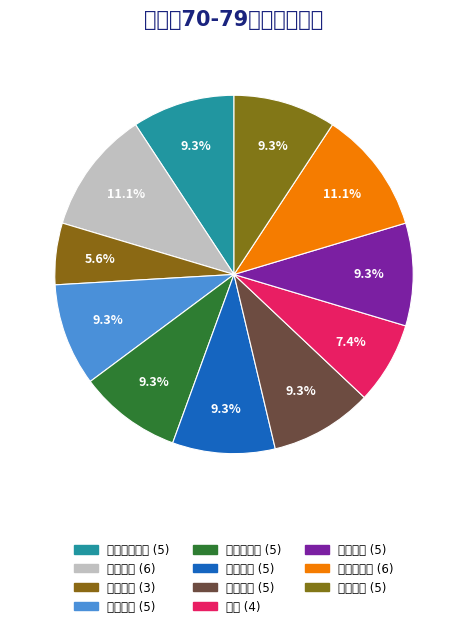

Rank the categories by value from lowest to highest.

大学英语, 毛概, 人工智能基础, 操作系统, 数据库原理, 数据结构, 概率统计, 线性代数, 高等数学, 大学物理, 计算机网络